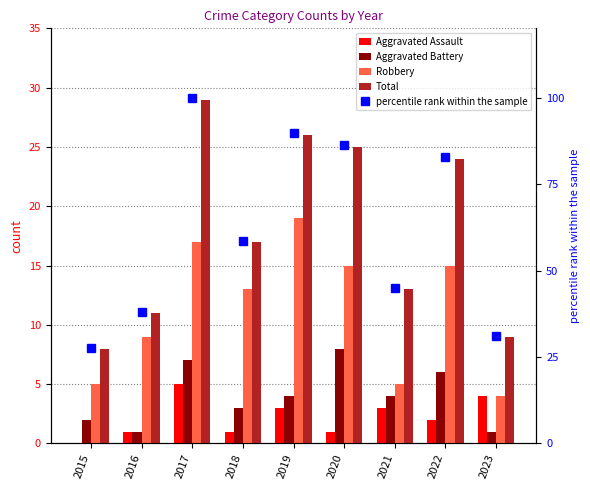

Reading right to left, what are all the values shown in this chart?

Aggravated Assault: 2023=4.0	2022=2.0	2021=3.0	2020=1.0	2019=3.0	2018=1.0	2017=5.0	2016=1.0	2015=0.0
Aggravated Battery: 2023=1.0	2022=6.0	2021=4.0	2020=8.0	2019=4.0	2018=3.0	2017=7.0	2016=1.0	2015=2.0
Robbery: 2023=4.0	2022=15.0	2021=5.0	2020=15.0	2019=19.0	2018=13.0	2017=17.0	2016=9.0	2015=5.0
Total: 2023=9.0	2022=24.0	2021=13.0	2020=25.0	2019=26.0	2018=17.0	2017=29.0	2016=11.0	2015=8.0
percentile rank within the sample: 2023=31.0	2022=82.8	2021=44.8	2020=86.2	2019=89.7	2018=58.6	2017=100.0	2016=37.9	2015=27.6